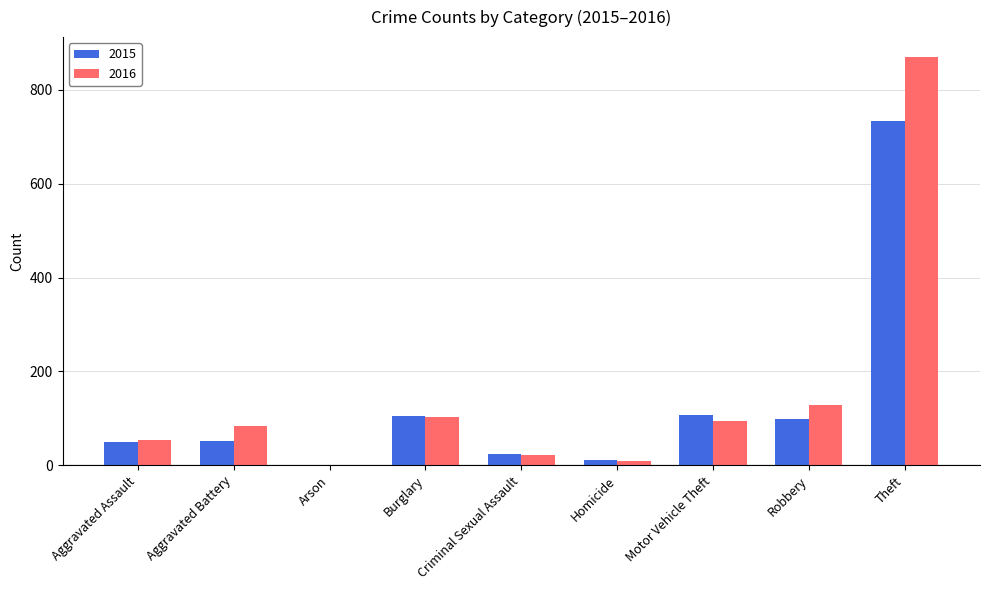

What is the highest value of the 2016 series?

869